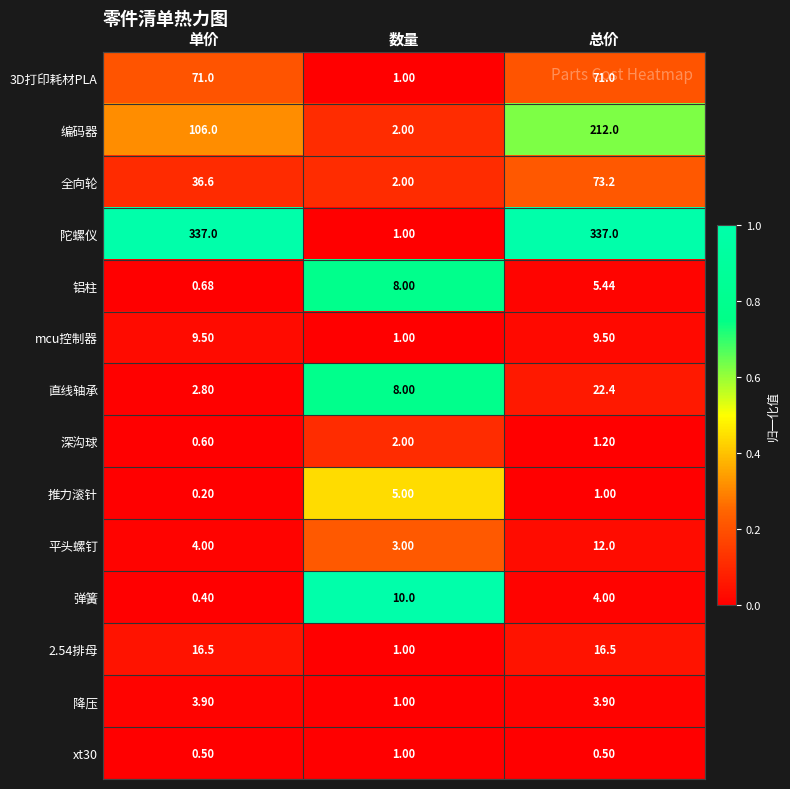

What is the total value across all series at 总价?

769.6